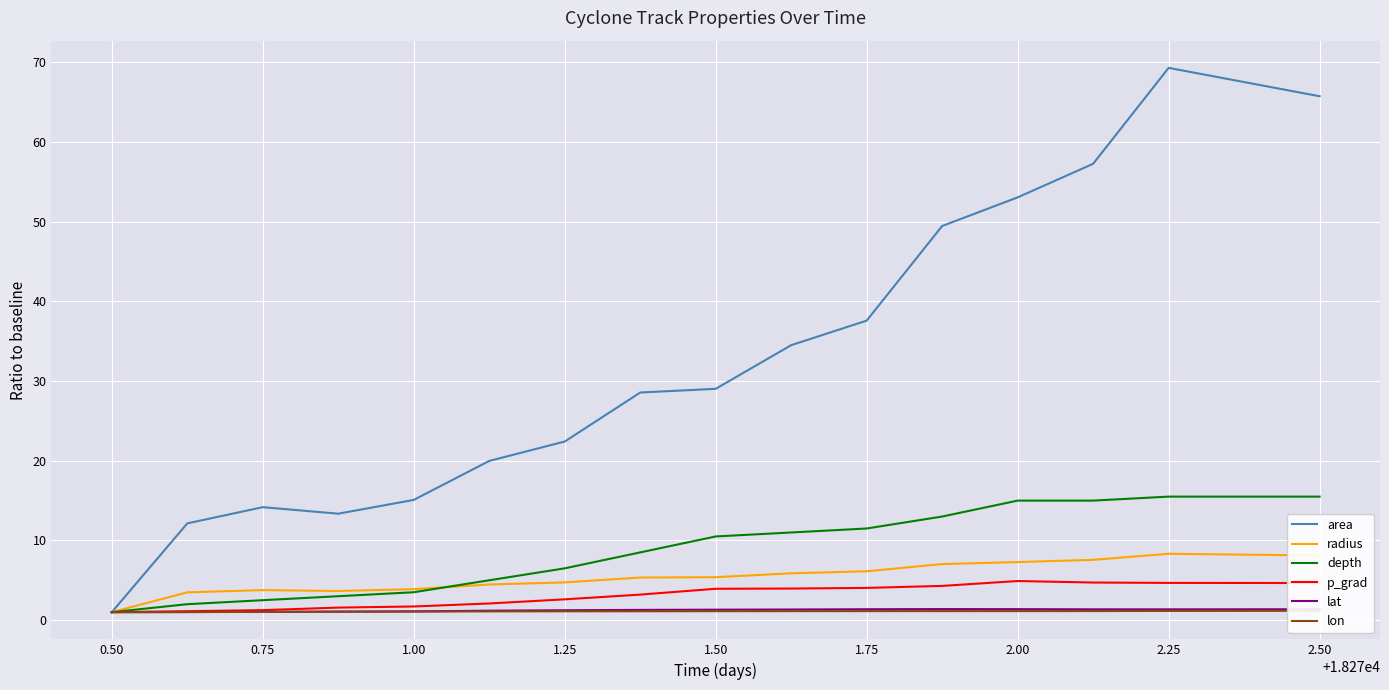

Reading left to right, list all the values displayed in this chart.

area: 1.0	12.1	14.2	13.4	15.1	20.0	22.4	28.6	29.0	34.5	37.6	49.5	53.1	57.3	69.3	65.8
radius: 1.0	3.5	3.8	3.7	3.9	4.5	4.7	5.3	5.4	5.9	6.1	7.0	7.3	7.6	8.3	8.1
depth: 1.0	2.0	2.5	3.0	3.5	5.0	6.5	8.5	10.5	11.0	11.5	13.0	15.0	15.0	15.5	15.5
p_grad: 1.0	1.1	1.3	1.6	1.7	2.1	2.6	3.2	3.9	4.0	4.0	4.3	4.9	4.7	4.7	4.7
lat: 1.0	1.0	1.0	1.1	1.1	1.2	1.2	1.3	1.3	1.3	1.4	1.4	1.4	1.4	1.4	1.4
lon: 1.0	1.0	1.0	1.1	1.1	1.1	1.1	1.1	1.1	1.1	1.1	1.1	1.1	1.1	1.2	1.2